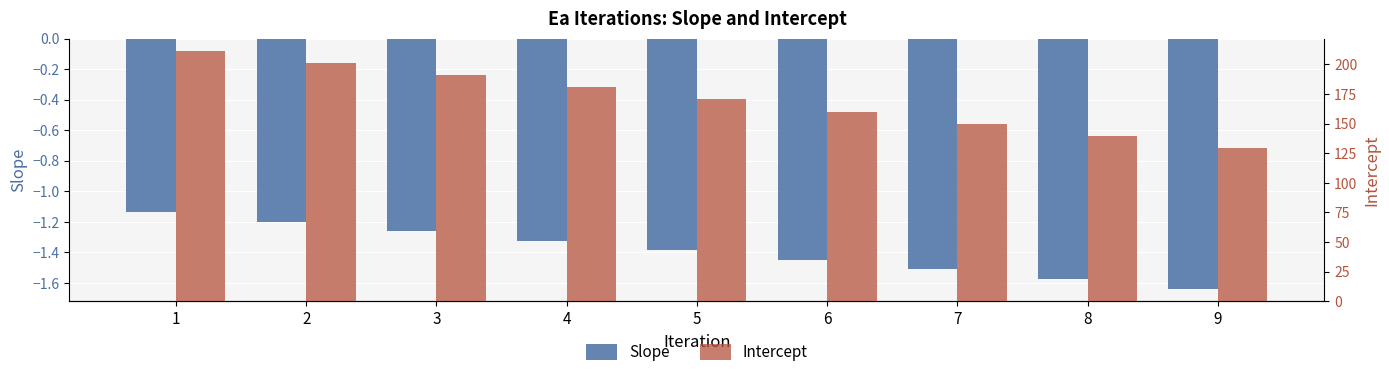

What are all the series names shown in the legend?

Slope, Intercept